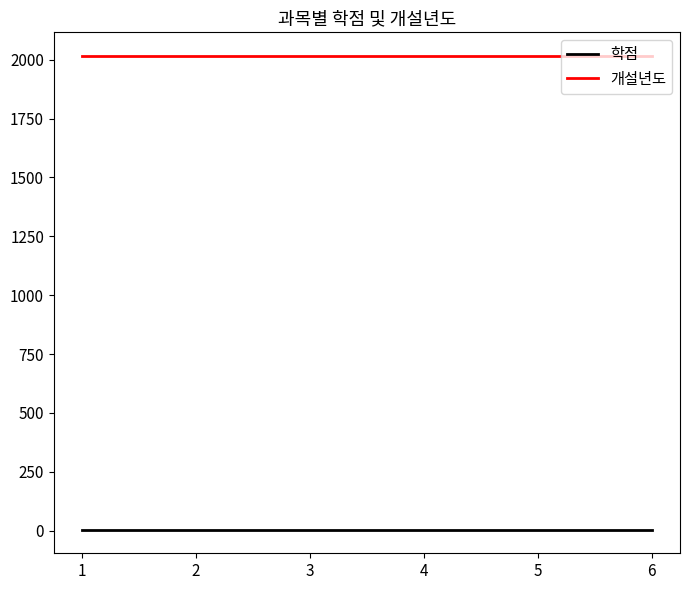

True or false: 학점 and 개설년도 cross at least once.

False